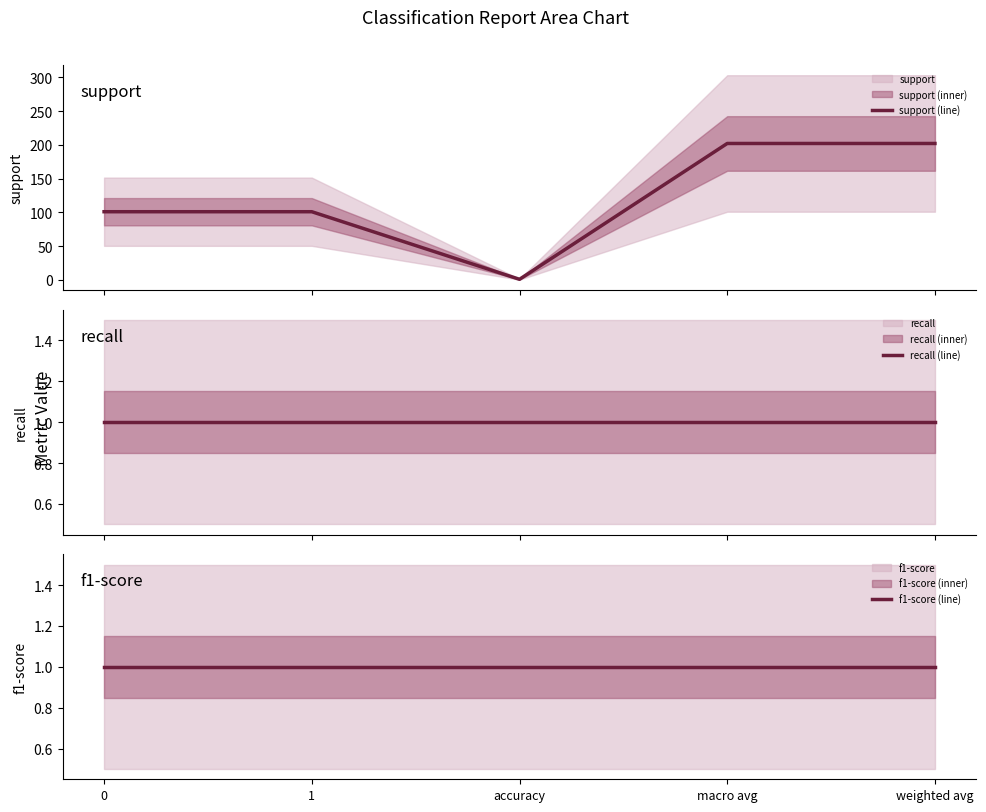

What is the sum of the f1-score (line) values at macro avg and accuracy?

2